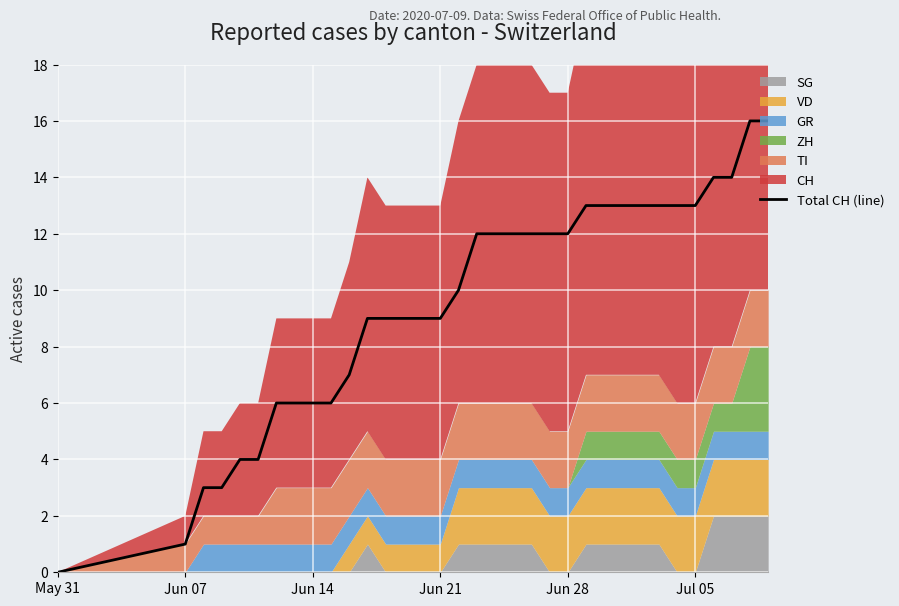

Which category has the lowest value across all series?

May 31